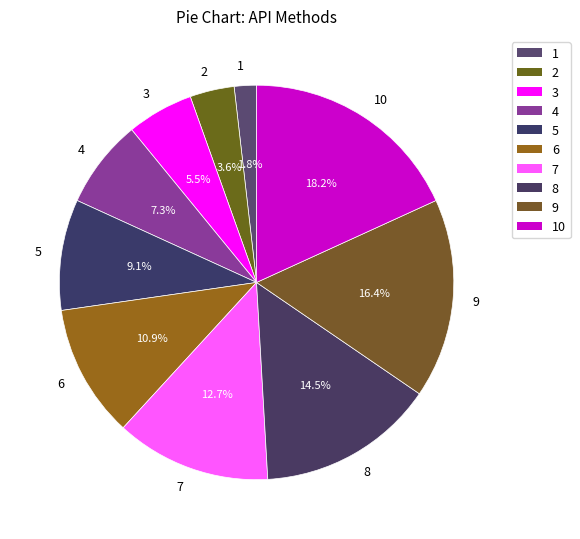

How many slices are in this pie chart?

10